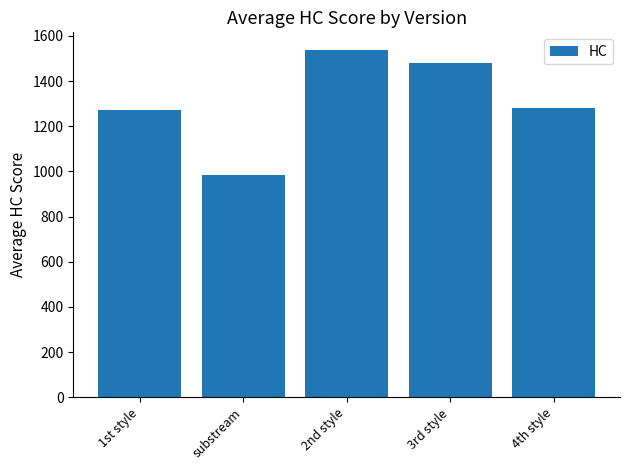

The value at 2nd style is 1538.7. True or false?

True